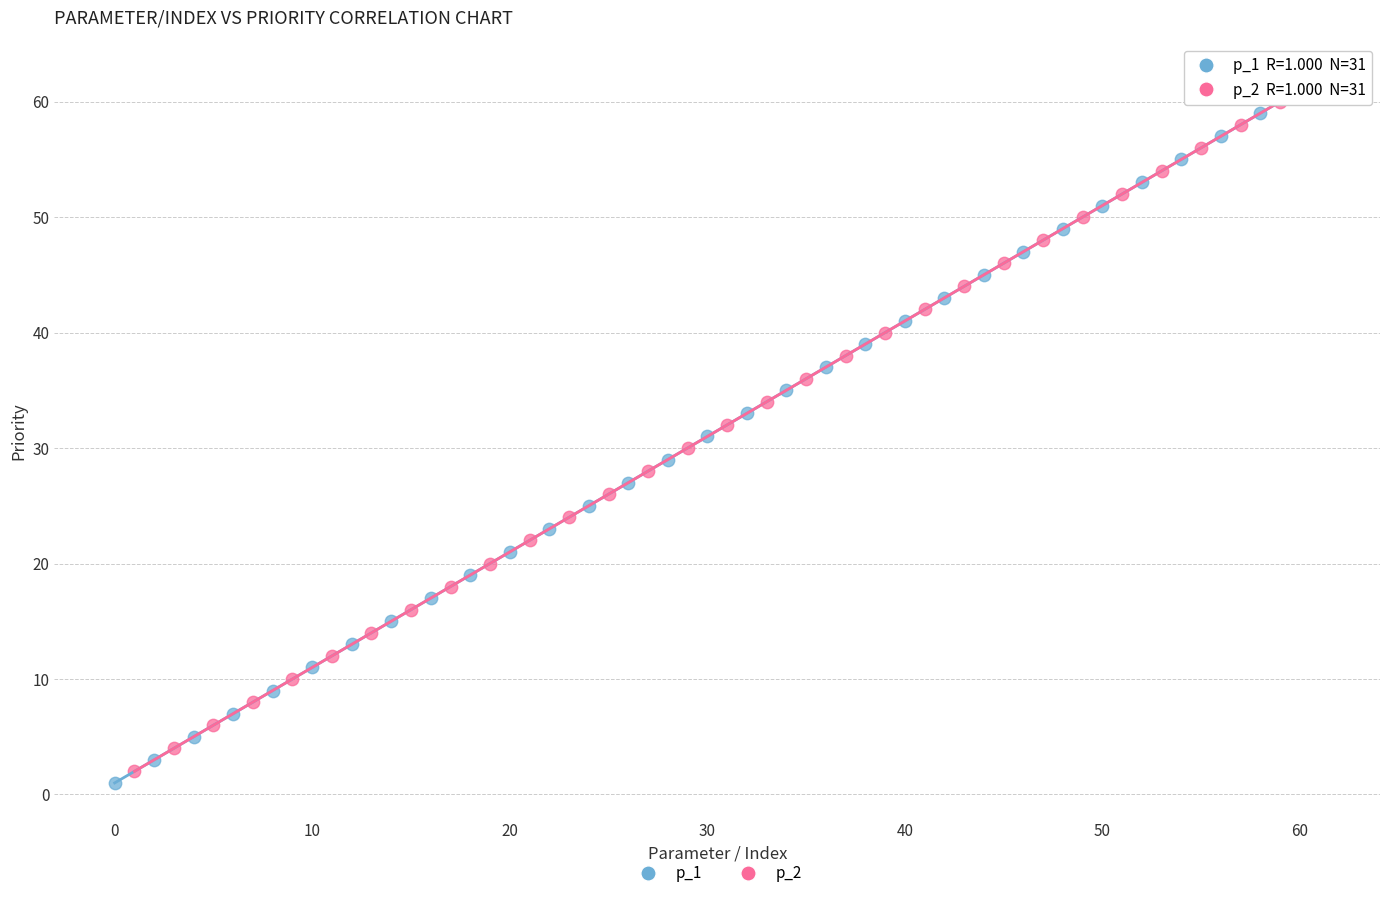

Which series contains the highest Y value?

p_2